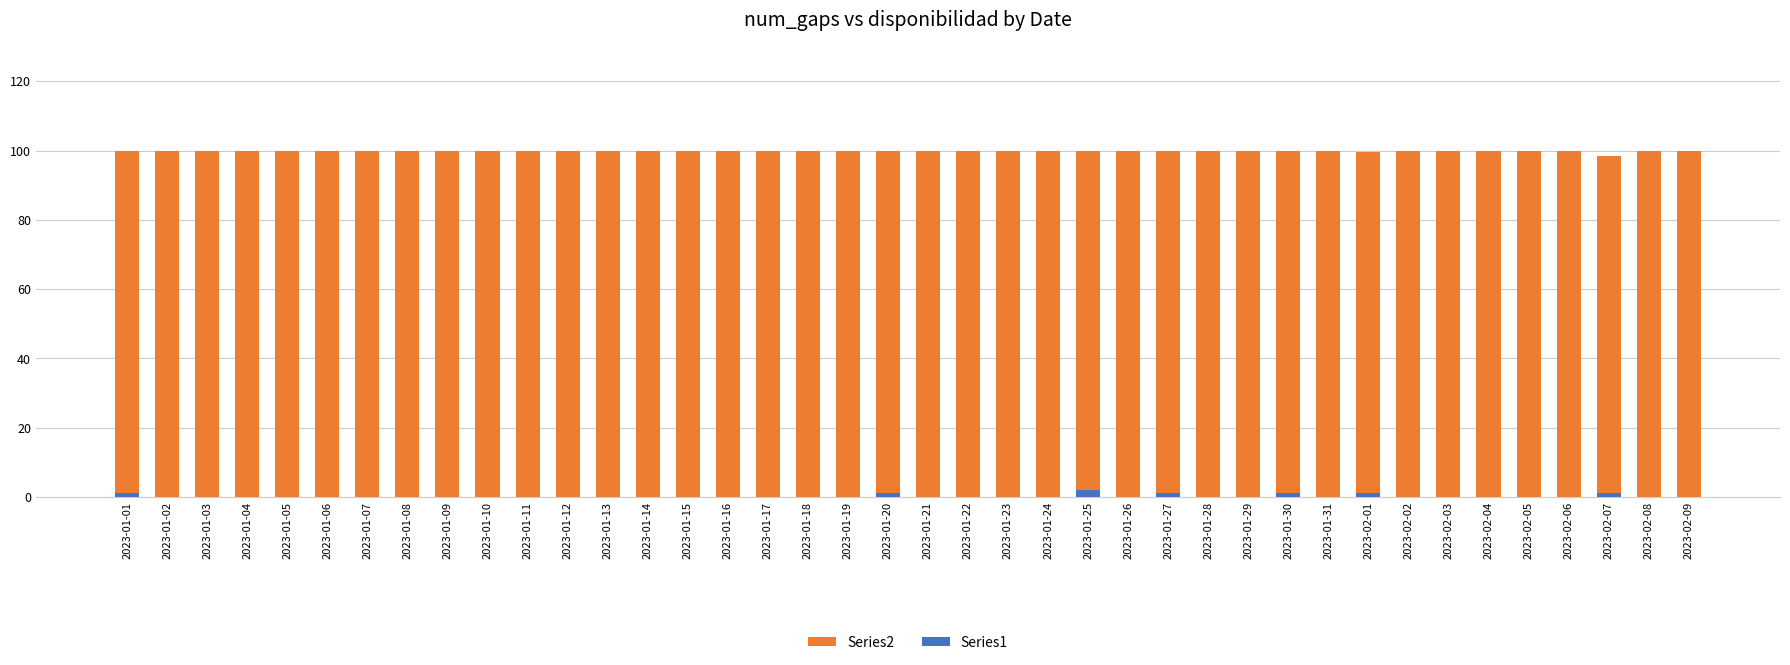

What is the average value of the Series2 series?

100.0